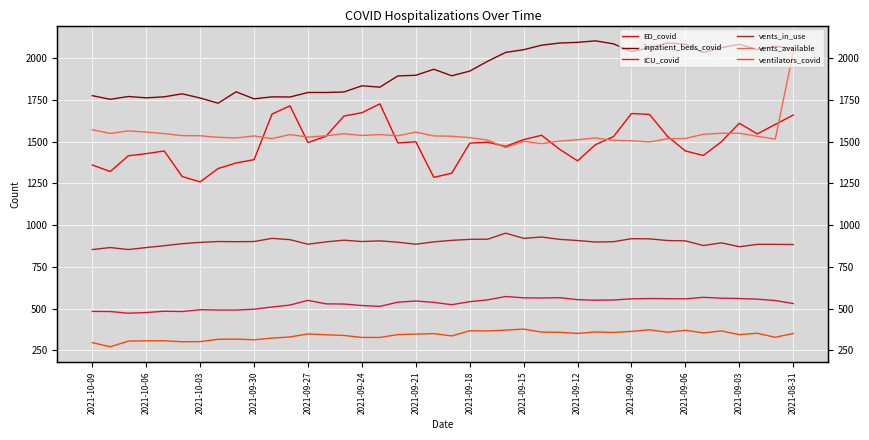

Count the number of categories in the chart.

40